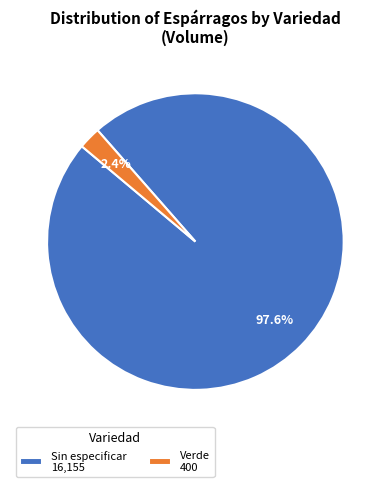

Which has a higher value, Sin especificar 16,155 or Verde 400?

Sin especificar 16,155